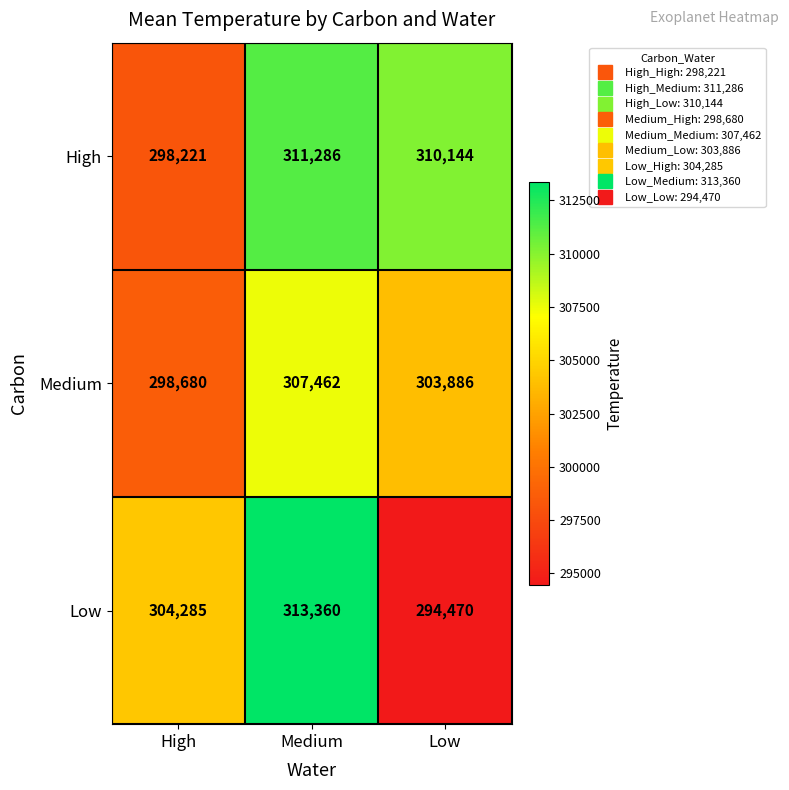

List the series in order of their peak value, highest first.

Low, High, Medium